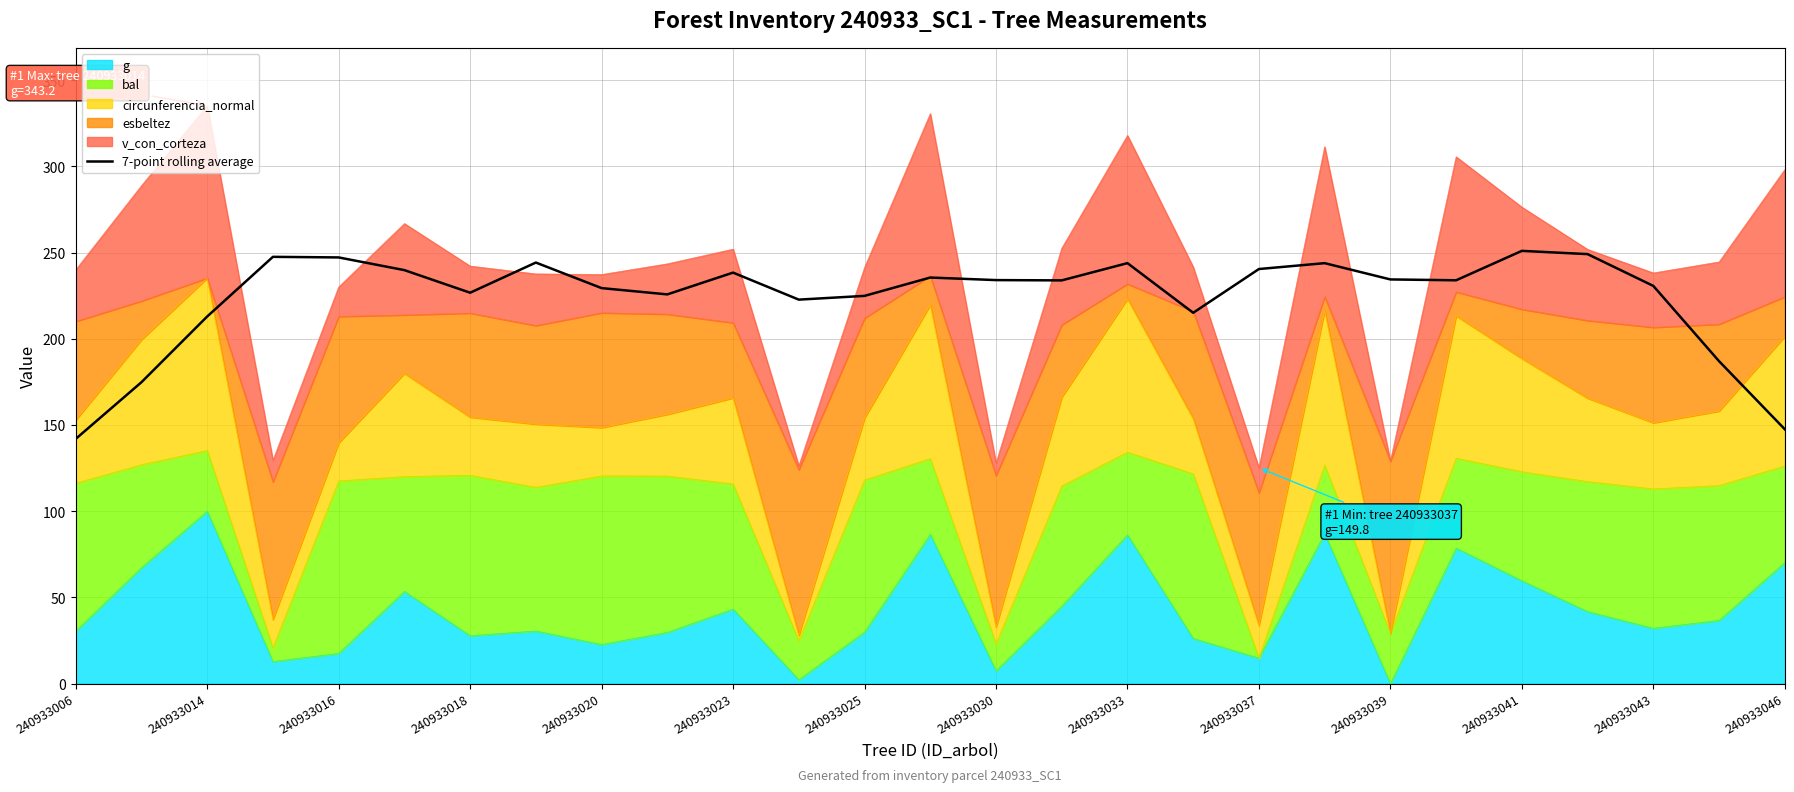

What is the difference between the second highest and second lowest values?

101.6